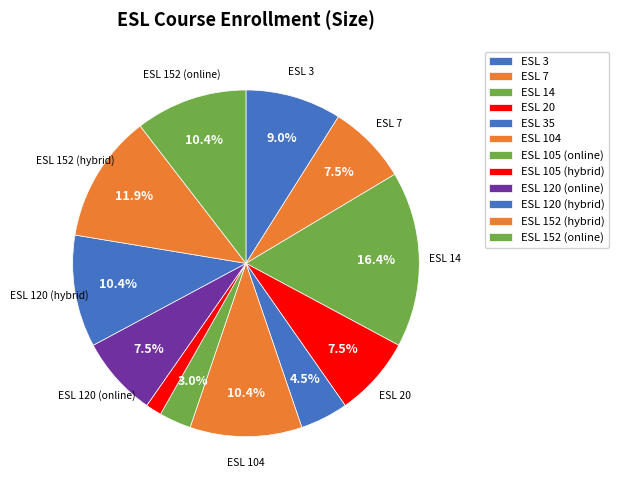

Does ESL 20 represent more than half of the total?

No